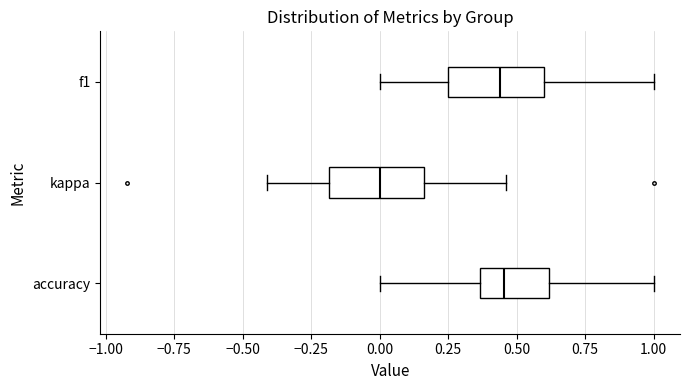

Where does the median line of the box for accuracy sit on the x-axis? The values are not printed on the chart, so give them approximately, as read against the axis.

0.45